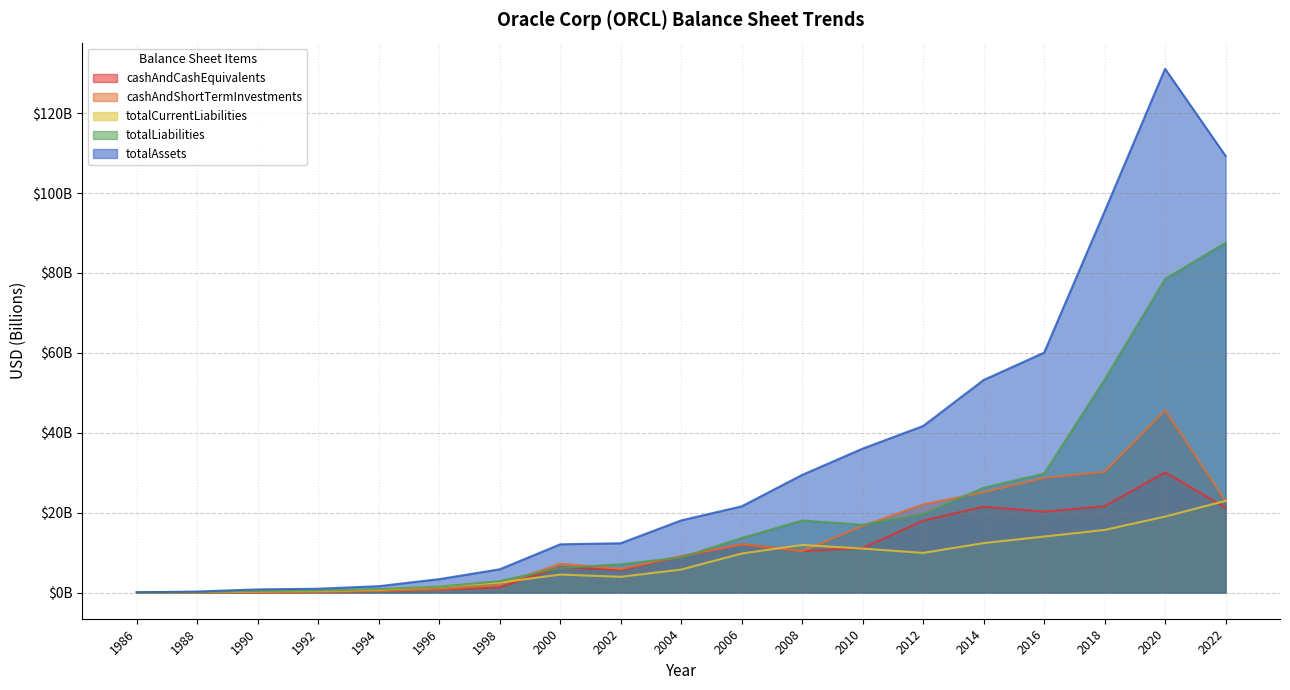

Where does the cashAndShortTermInvestments series first go above 9?

2004